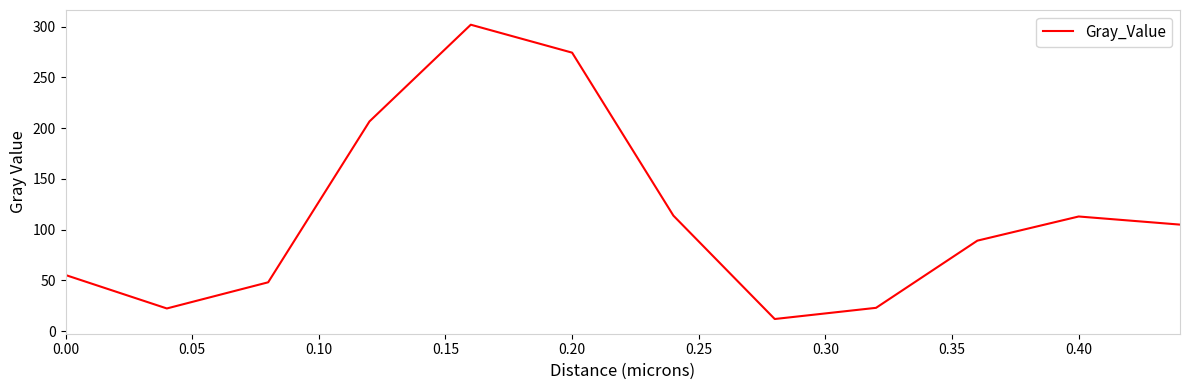

What is the greatest value displayed?

301.9